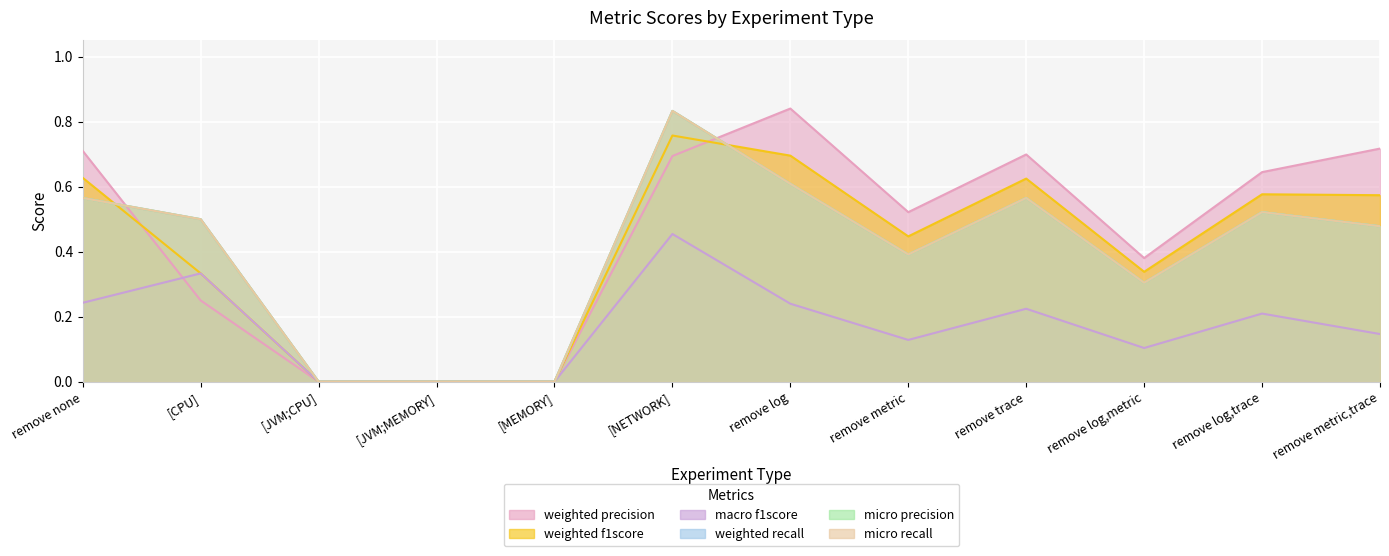

Reading left to right, what are all the values shown in this chart?

weighted precision: remove none=0.7	[CPU]=0.2	[JVM;CPU]=0.0	[JVM;MEMORY]=0.0	[MEMORY]=0.0	[NETWORK]=0.7	remove log=0.8	remove metric=0.5	remove trace=0.7	remove log,metric=0.4	remove log,trace=0.6	remove metric,trace=0.7
weighted f1score: remove none=0.6	[CPU]=0.3	[JVM;CPU]=0.0	[JVM;MEMORY]=0.0	[MEMORY]=0.0	[NETWORK]=0.8	remove log=0.7	remove metric=0.4	remove trace=0.6	remove log,metric=0.3	remove log,trace=0.6	remove metric,trace=0.6
macro f1score: remove none=0.2	[CPU]=0.3	[JVM;CPU]=0.0	[JVM;MEMORY]=0.0	[MEMORY]=0.0	[NETWORK]=0.5	remove log=0.2	remove metric=0.1	remove trace=0.2	remove log,metric=0.1	remove log,trace=0.2	remove metric,trace=0.1
weighted recall: remove none=0.6	[CPU]=0.5	[JVM;CPU]=0.0	[JVM;MEMORY]=0.0	[MEMORY]=0.0	[NETWORK]=0.8	remove log=0.6	remove metric=0.4	remove trace=0.6	remove log,metric=0.3	remove log,trace=0.5	remove metric,trace=0.5
micro precision: remove none=0.6	[CPU]=0.5	[JVM;CPU]=0.0	[JVM;MEMORY]=0.0	[MEMORY]=0.0	[NETWORK]=0.8	remove log=0.6	remove metric=0.4	remove trace=0.6	remove log,metric=0.3	remove log,trace=0.5	remove metric,trace=0.5
micro recall: remove none=0.6	[CPU]=0.5	[JVM;CPU]=0.0	[JVM;MEMORY]=0.0	[MEMORY]=0.0	[NETWORK]=0.8	remove log=0.6	remove metric=0.4	remove trace=0.6	remove log,metric=0.3	remove log,trace=0.5	remove metric,trace=0.5